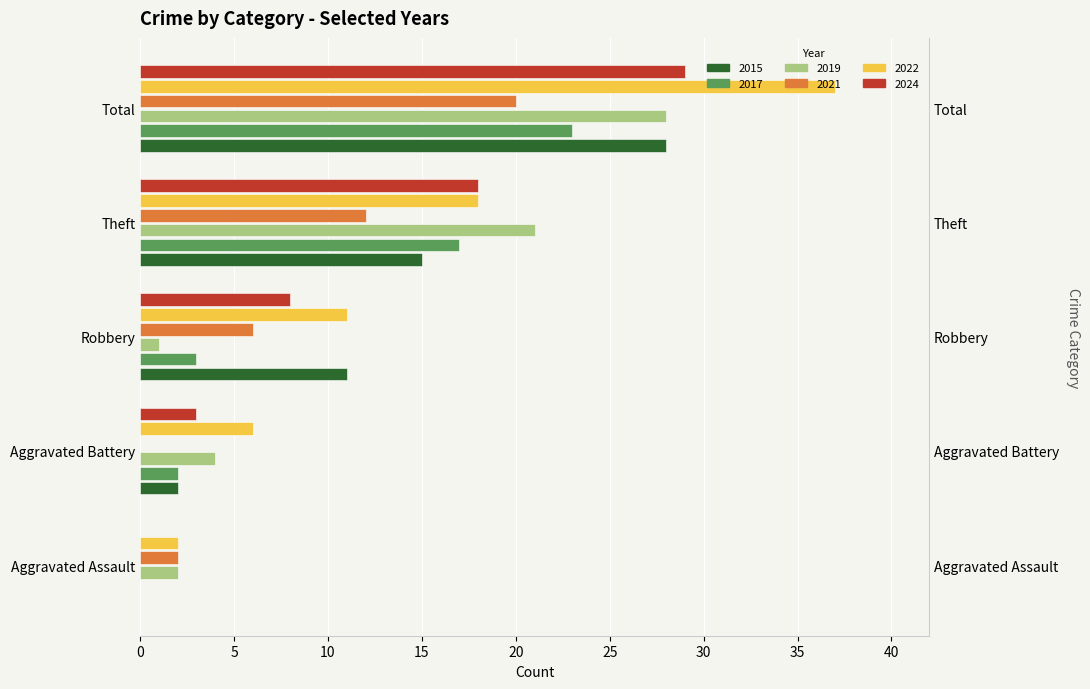

Which series has the largest total across all categories?

2022